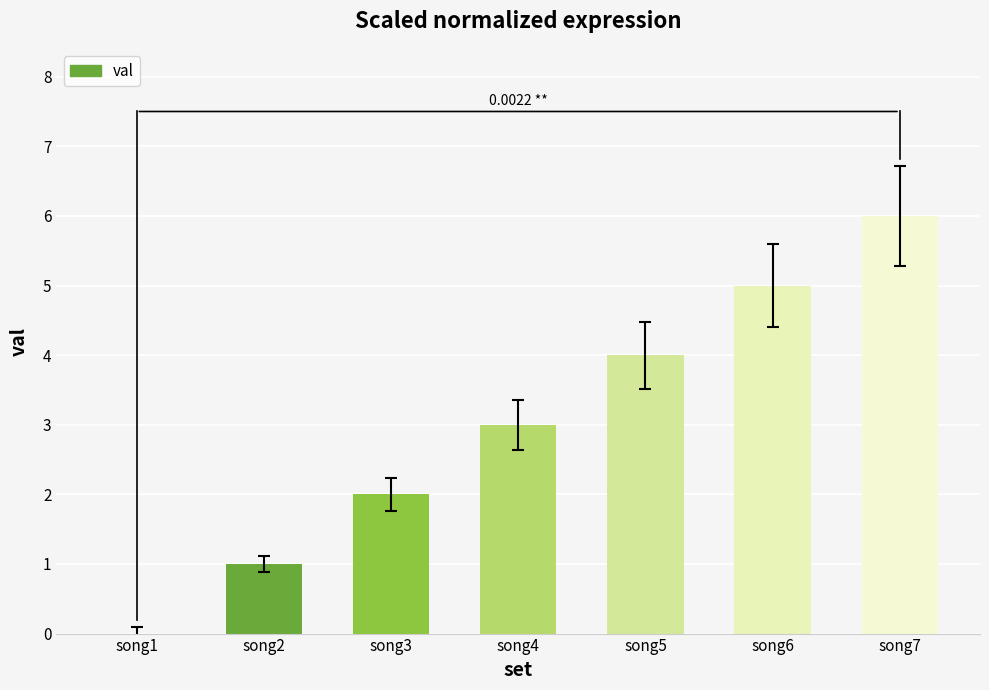

What is the sum of all values?

21